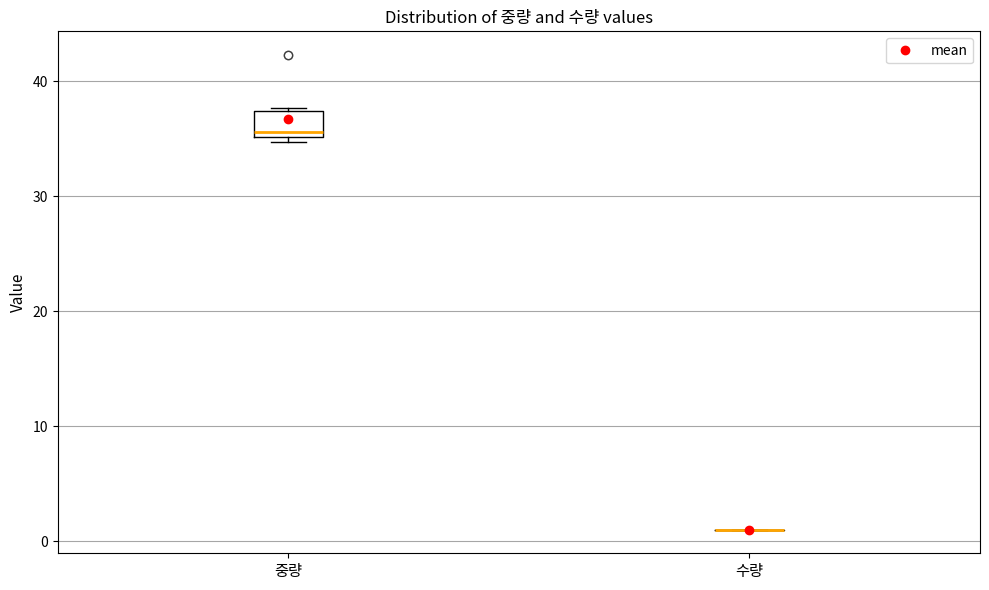

Reading left to right, read every box against the y-axis: the position of its median line, the range the box covers, and the ends of its whiskers. The values are not printed on the chart, so give them approximately, as read against the axis.

중량: median 36, box 35 to 37, whiskers 35 (just below the box's lower edge) to 38
수량: box collapsed to a line at 1, whiskers 1 to 1